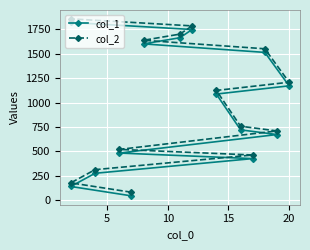

True or false: col_1 has a value of 1921 at 20.

False